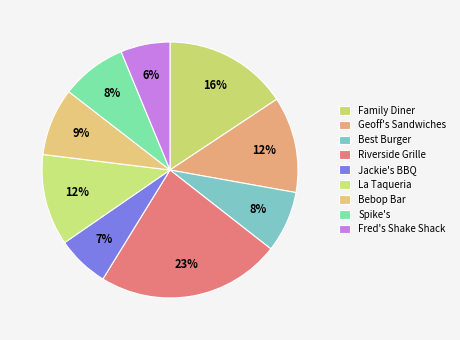

Count the number of slices in the pie.

9